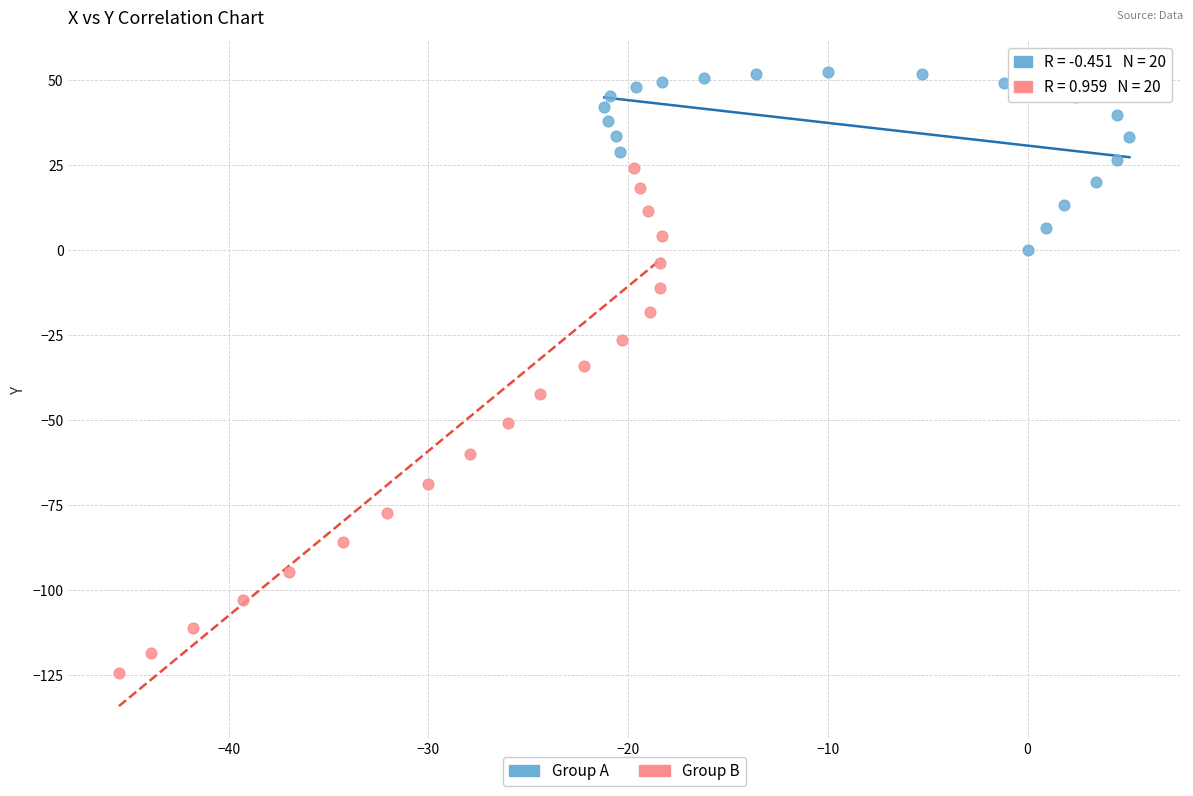

Which series has the largest Y range (max minus min)?

Group B